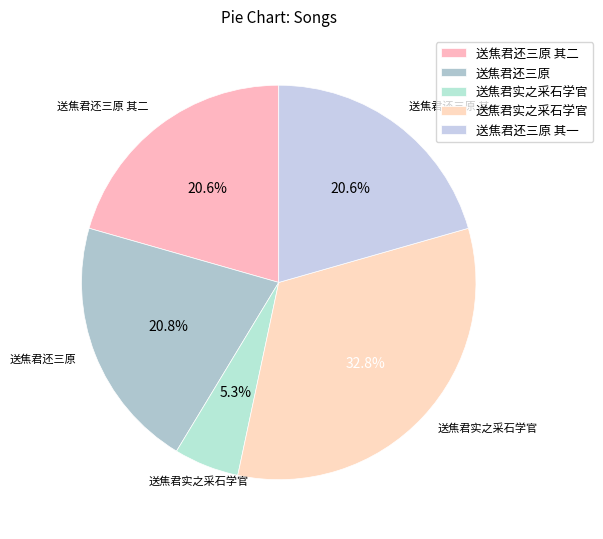

How many segments does this pie chart have?

5